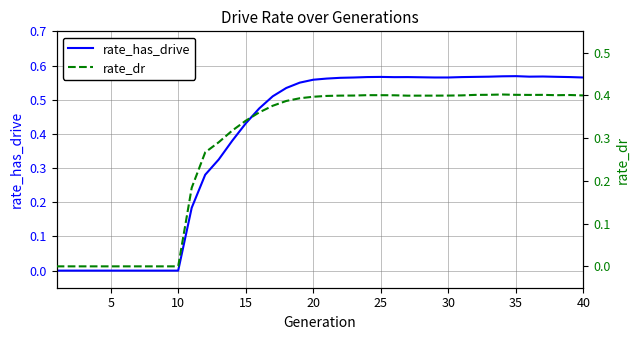

The value of rate_has_drive at 30 is 0.4. True or false?

False